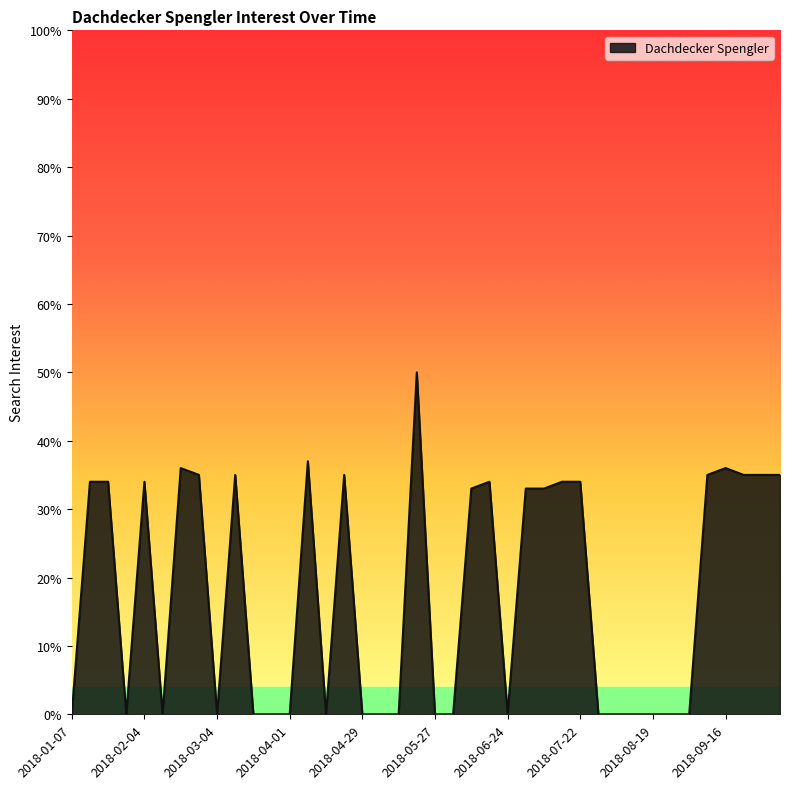

What is the greatest value displayed?

50